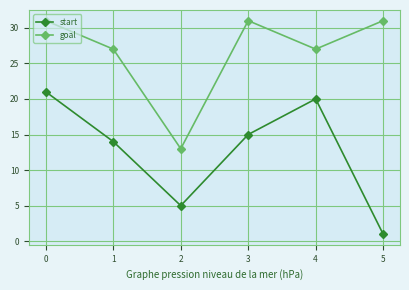

Is it true that start equals 20 at 1?

False